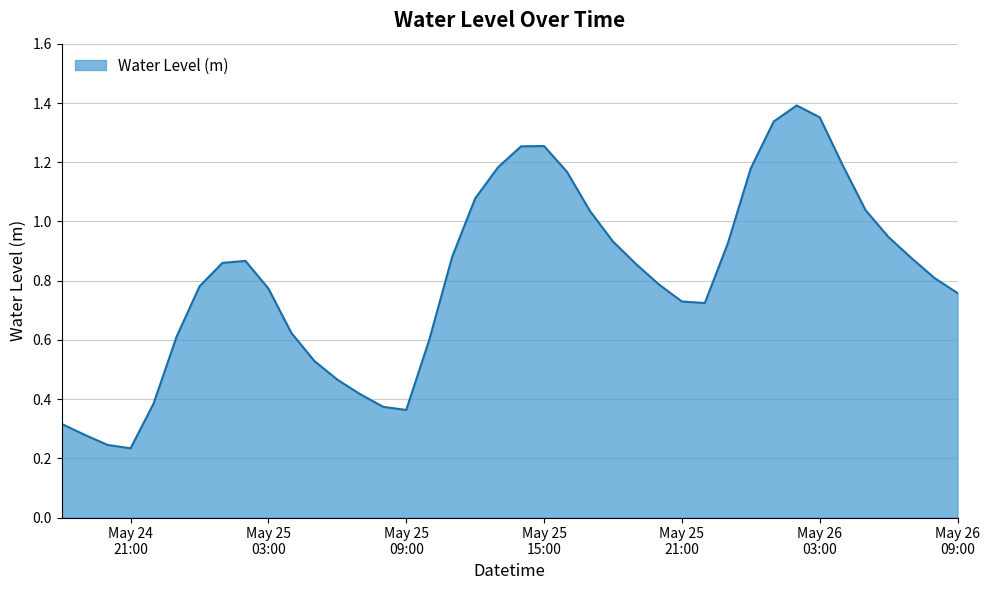

Reading left to right, list all the values displayed in this chart.

0.3	0.3	0.2	0.2	0.4	0.6	0.8	0.9	0.9	0.8	0.6	0.5	0.5	0.4	0.4	0.4	0.6	0.9	1.1	1.2	1.3	1.3	1.2	1.0	0.9	0.9	0.8	0.7	0.7	0.9	1.2	1.3	1.4	1.4	1.2	1.0	0.9	0.9	0.8	0.8